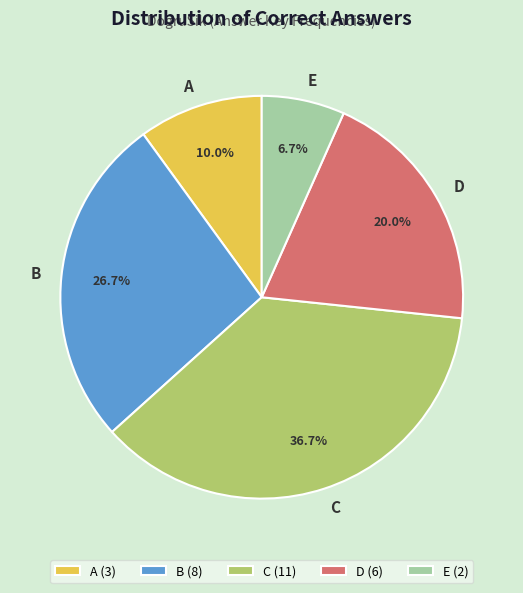

To the nearest percent, what percentage of the pie is A?

10%